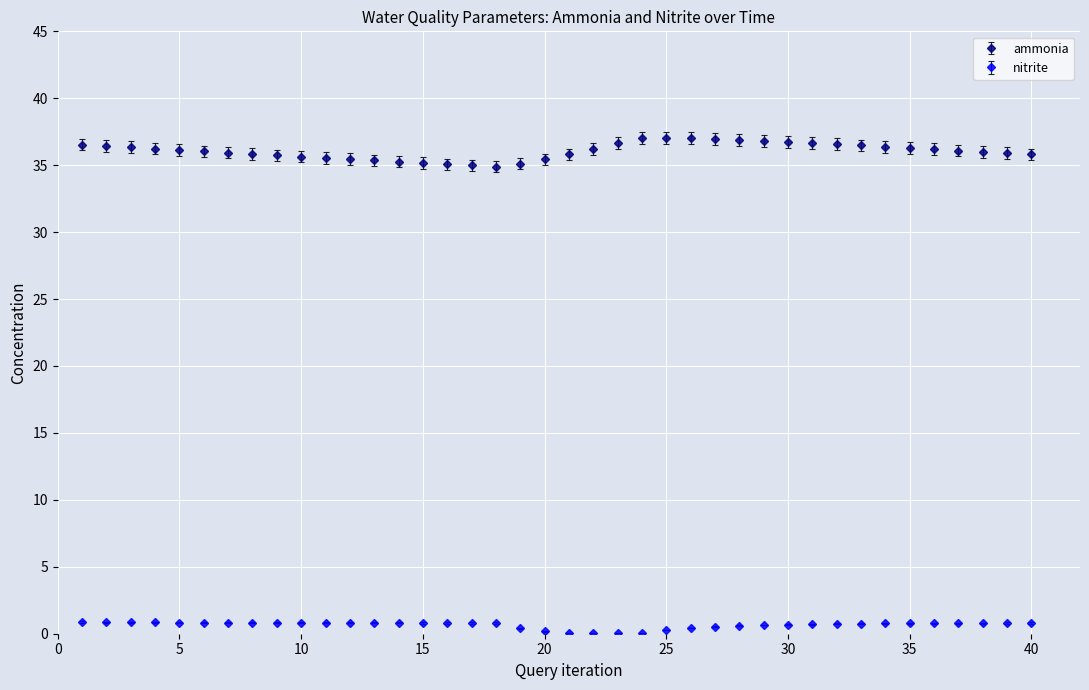

At how many categories does at least one series exceed 9?

40